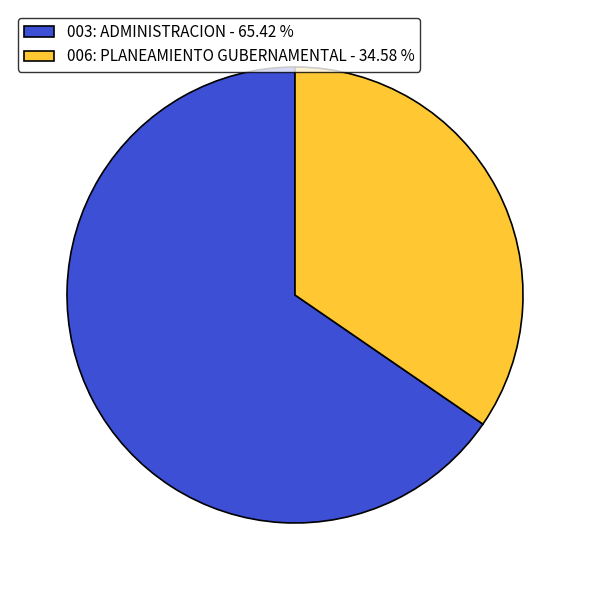

Which category has the biggest portion of the pie?

003: ADMINISTRACION